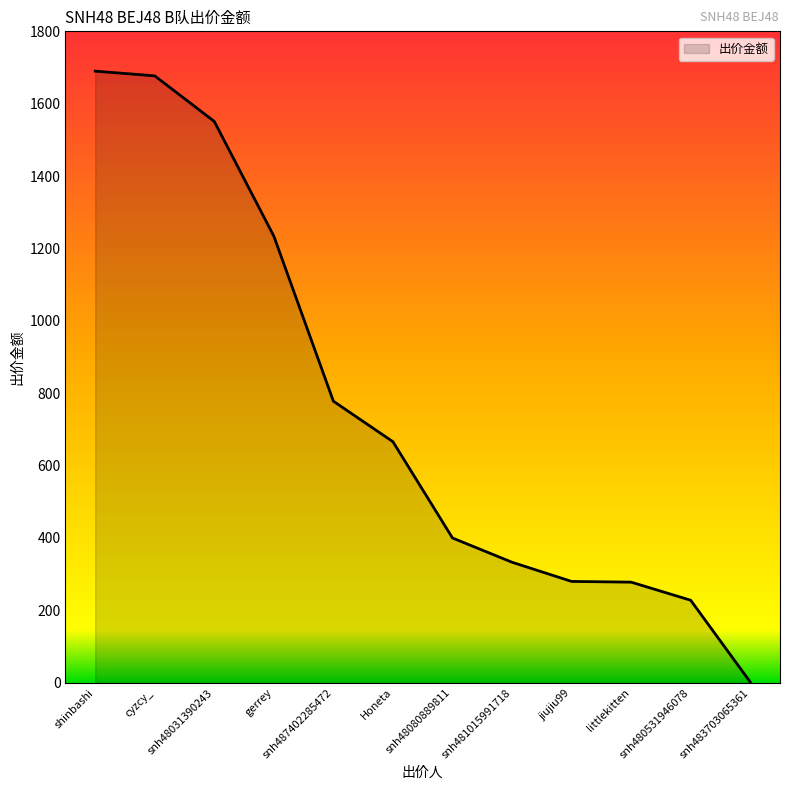

Which category has the lowest value across all series?

snh483703065361